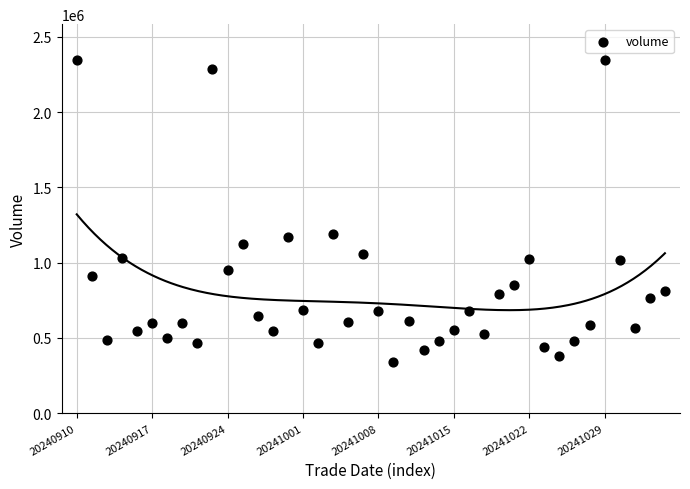

What is the range of Y values (max minus min)?

2009658